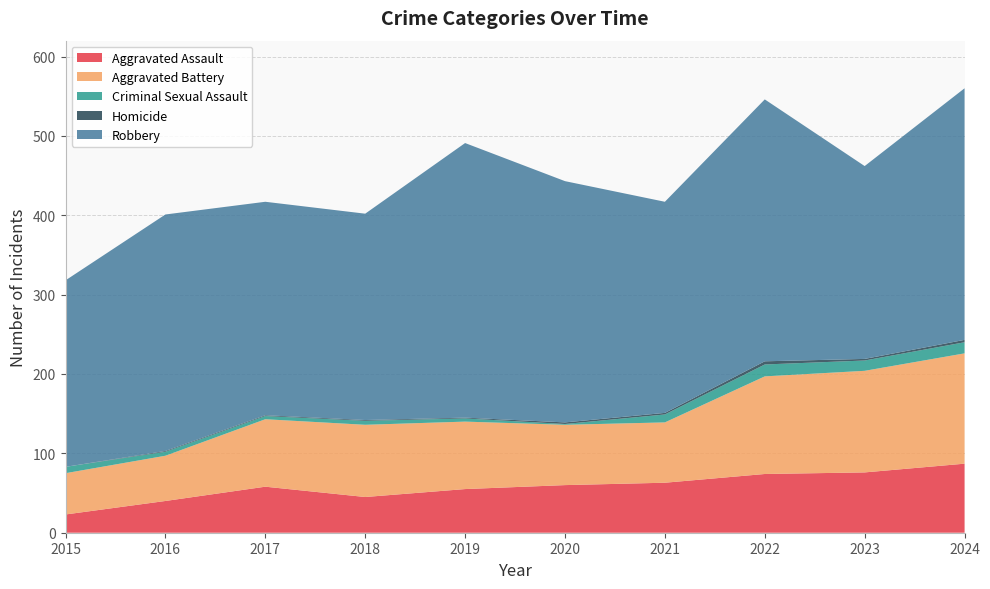

Reading left to right, transcribe all the data shown in this chart.

Aggravated Assault: 2015=23	2016=40	2017=58	2018=45	2019=55	2020=60	2021=63	2022=74	2023=76	2024=87
Aggravated Battery: 2015=52	2016=57	2017=85	2018=91	2019=85	2020=76	2021=76	2022=123	2023=128	2024=139
Criminal Sexual Assault: 2015=8	2016=5	2017=4	2018=5	2019=4	2020=1	2021=10	2022=15	2023=13	2024=14
Homicide: 2015=0	2016=1	2017=1	2018=1	2019=1	2020=2	2021=2	2022=4	2023=2	2024=3
Robbery: 2015=235	2016=298	2017=269	2018=260	2019=346	2020=304	2021=266	2022=330	2023=243	2024=317